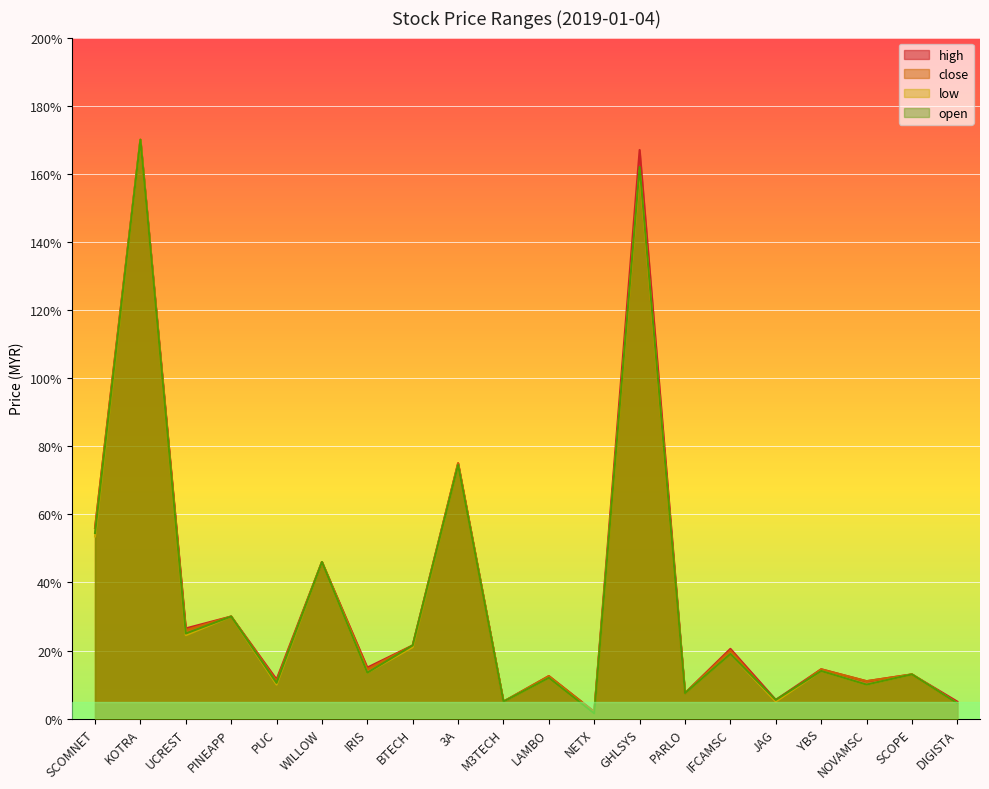

Rank the series by their maximum value, from highest to lowest.

high, close, low, open